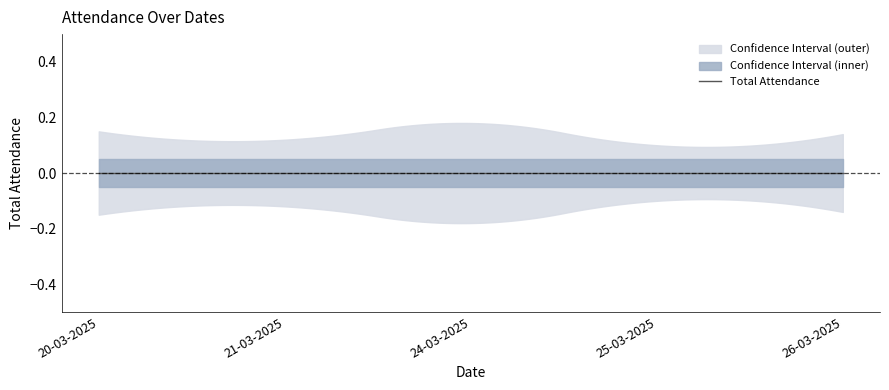

How many interior local valleys does the lower_bound series have?

1